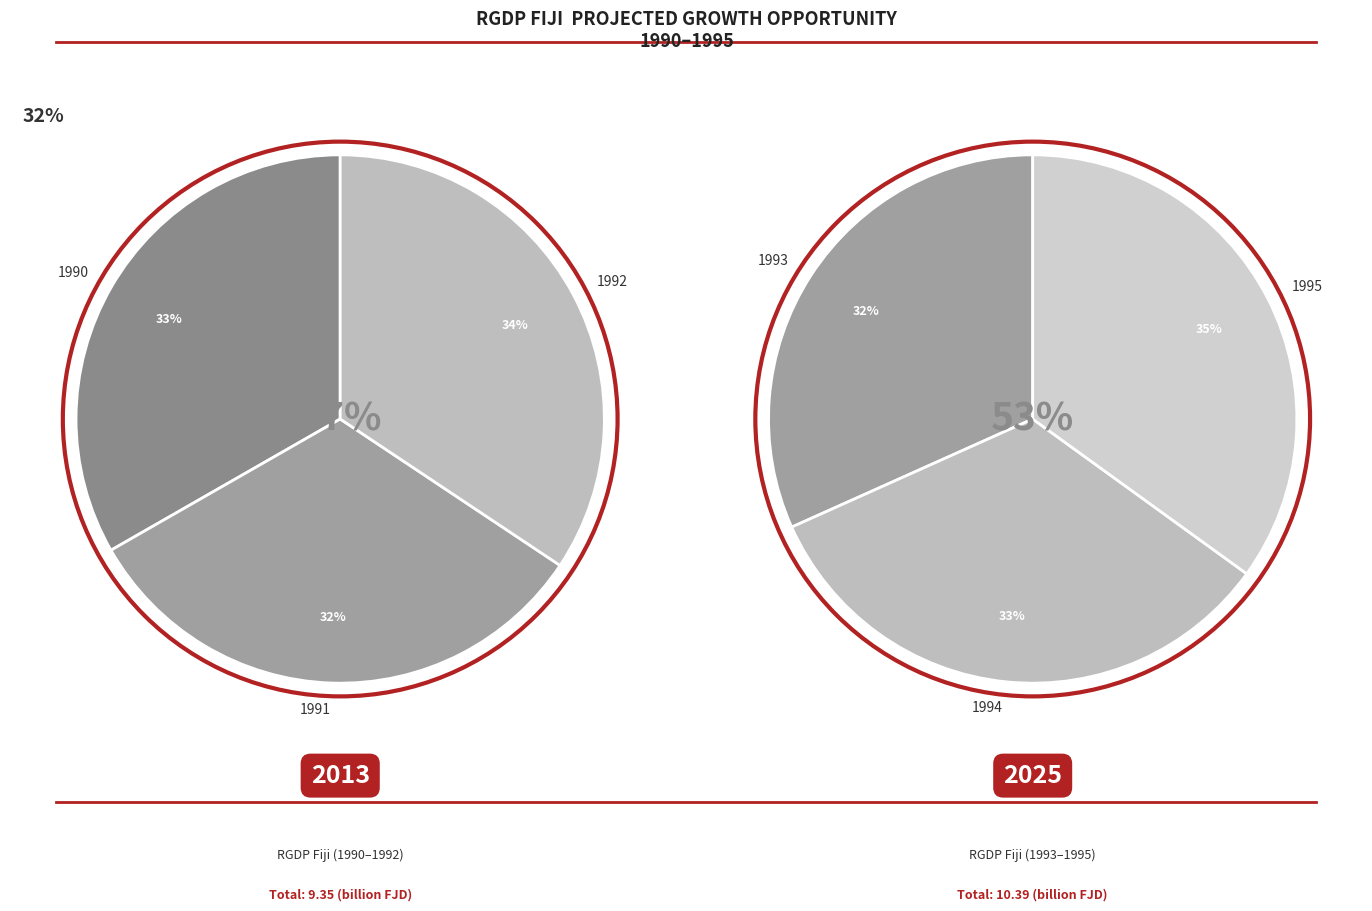

Which slice is the smallest?

RGDP_FIJI_1991